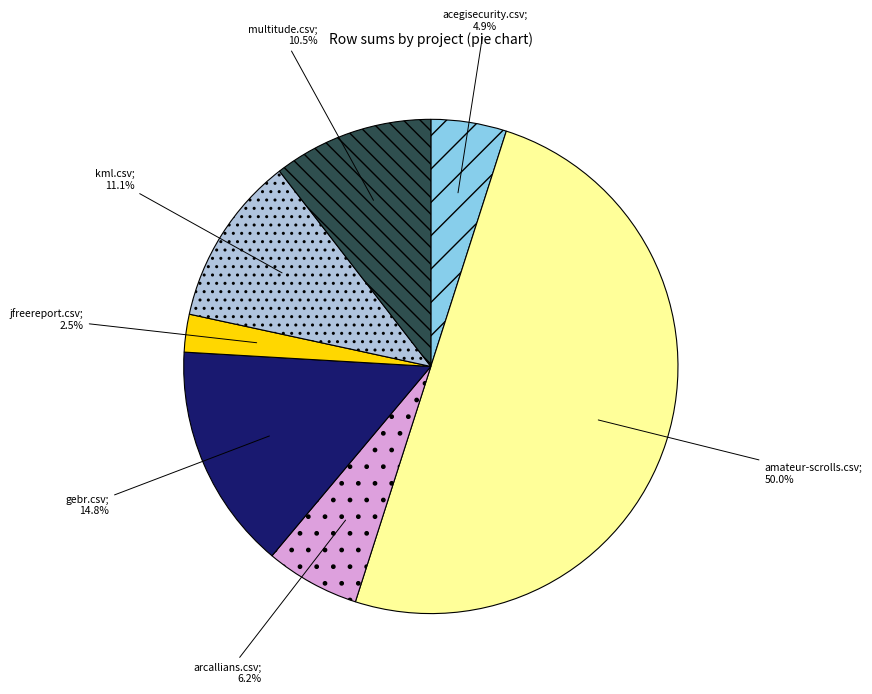

Count the number of slices in the pie.

7